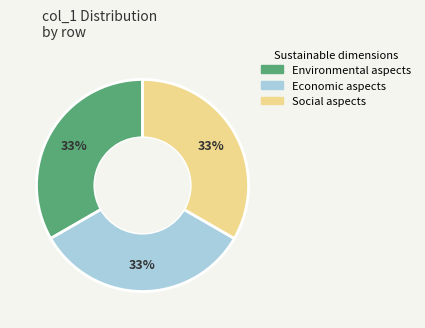

Is there a majority slice in this chart?

No